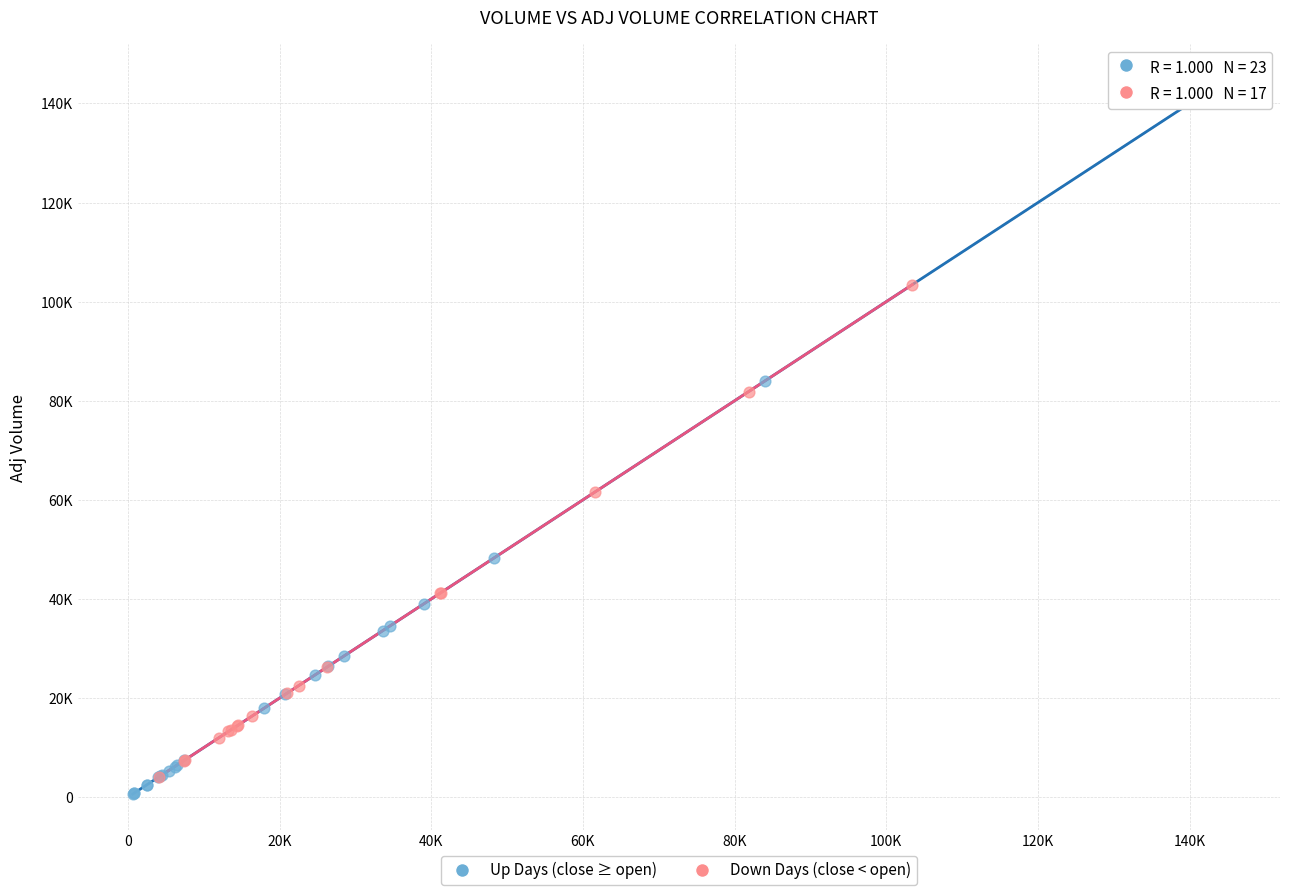

Which series reaches the minimum Y coordinate?

Up Days (close ≥ open)